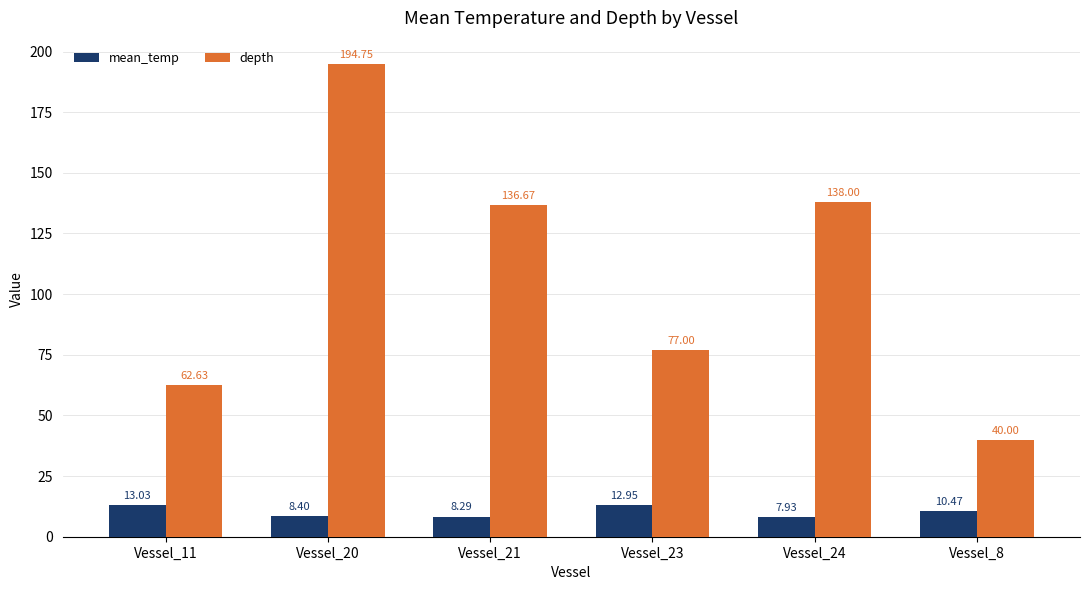

What are all the series names shown in the legend?

mean_temp, depth